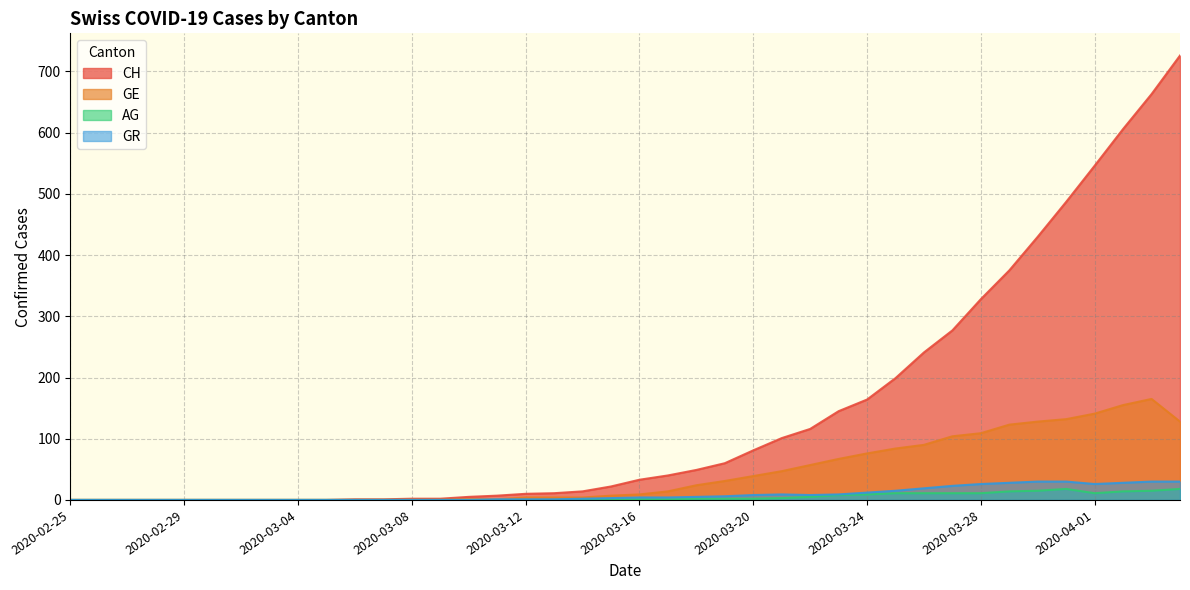

What is the value of the AG point at the 28th from the left?

8